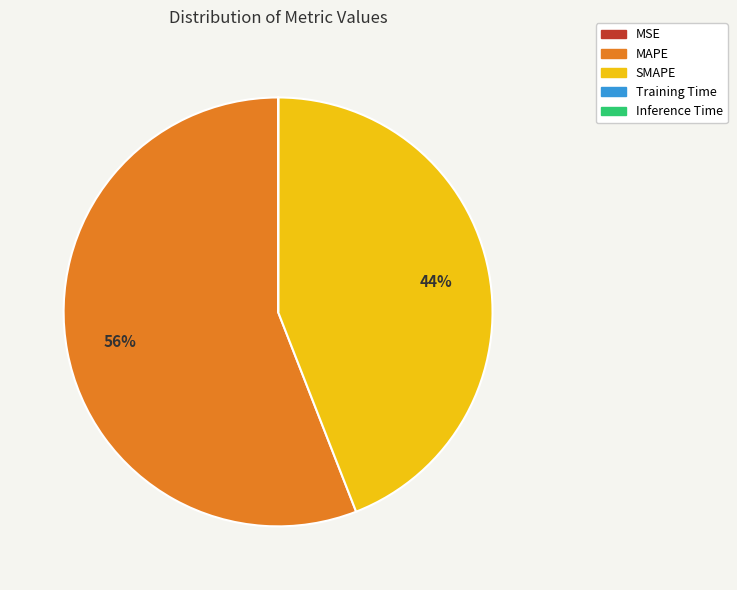

The SMAPE slice represents 50% of the pie. True or false?

False